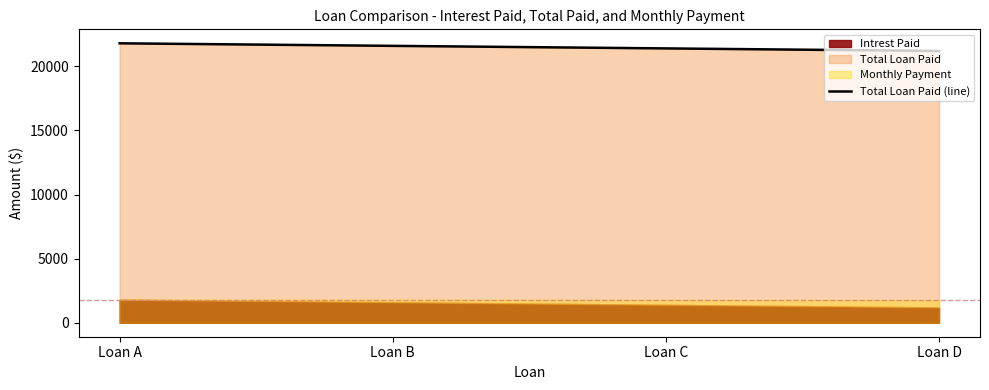

The chart shows a value of 32151.6 at Loan D. True or false?

False